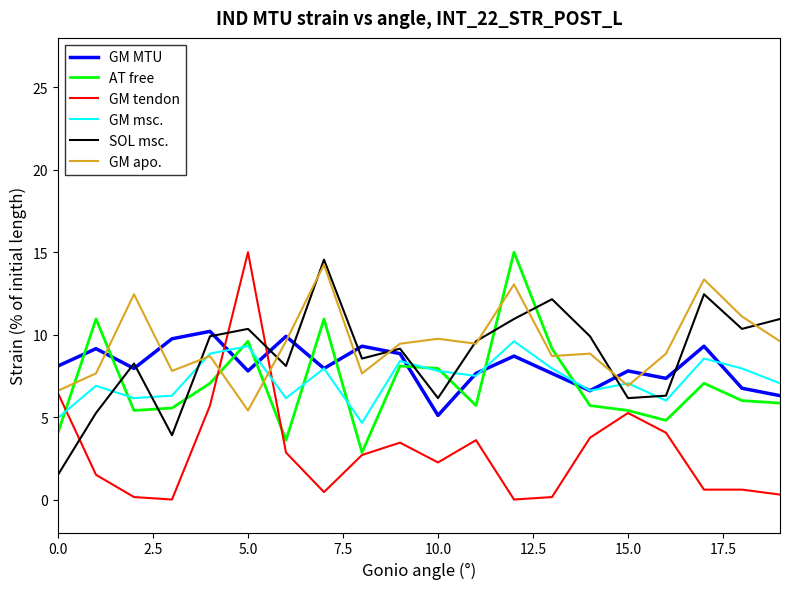

Which series ends up on top after the final intersection of GM MTU and GM tendon?

GM MTU